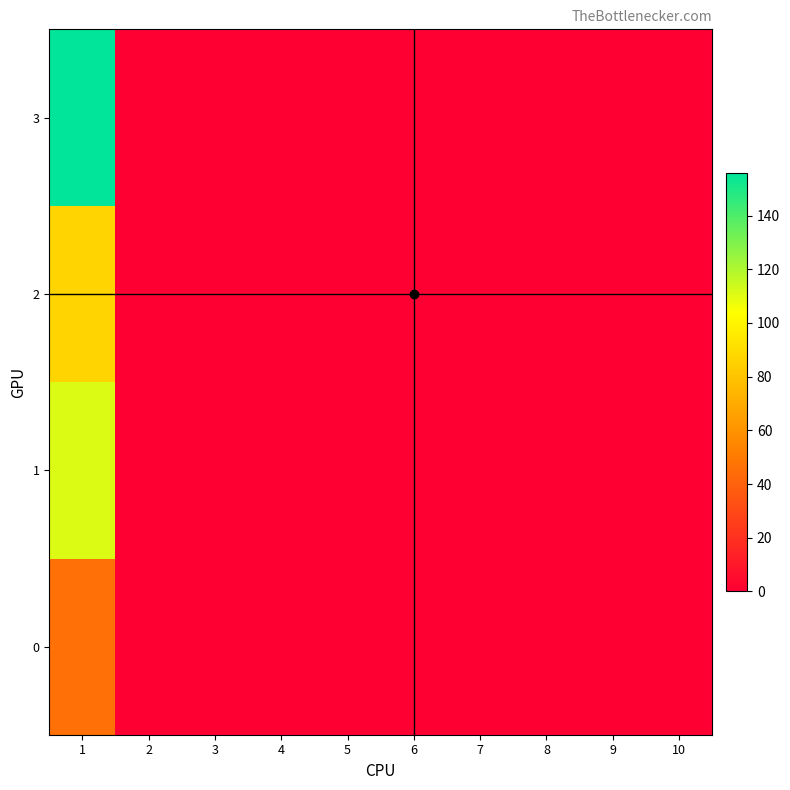

How many series are shown in this chart?

4